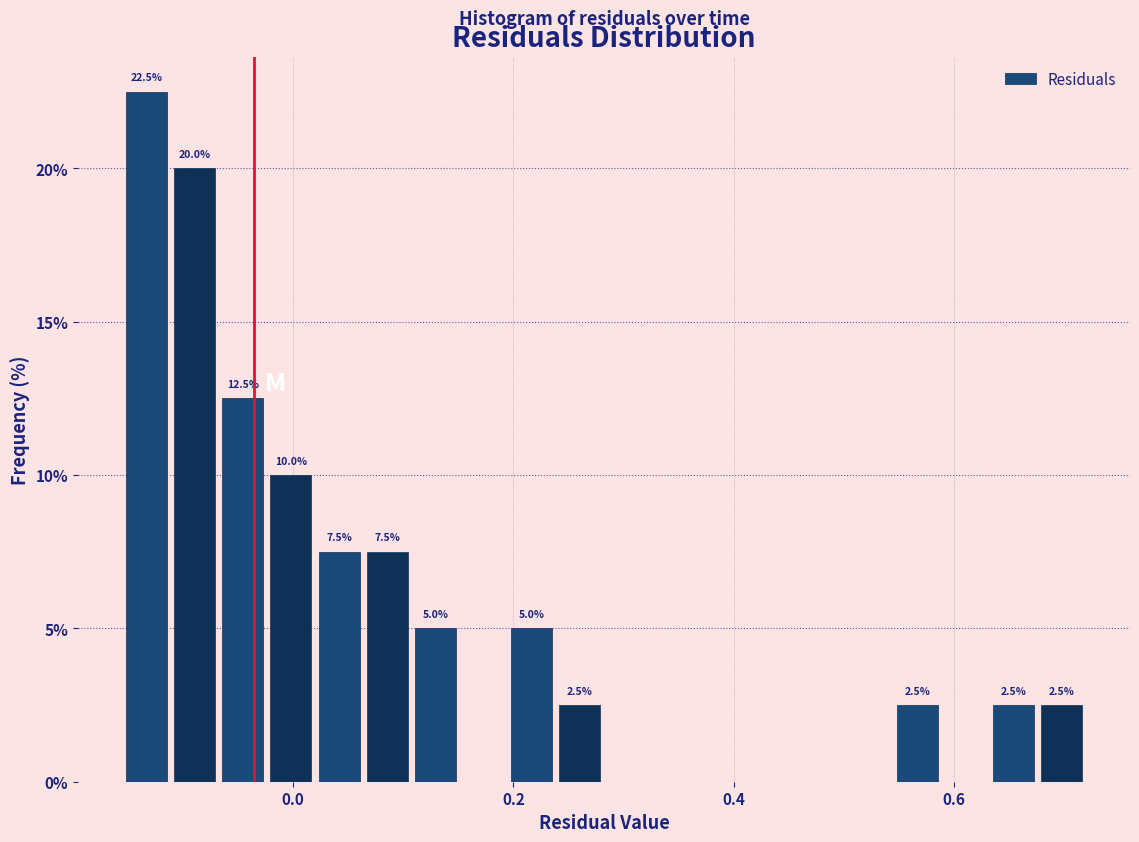

Around what value on the x-axis is the tallest bar? Give the approximate position of its centre, as read against the axis.

-0.14